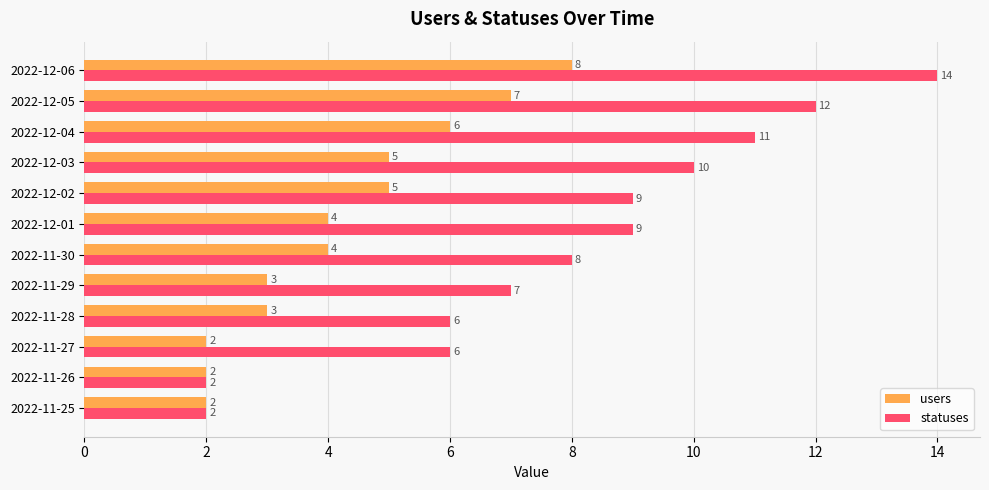

What are all the series names shown in the legend?

users, statuses